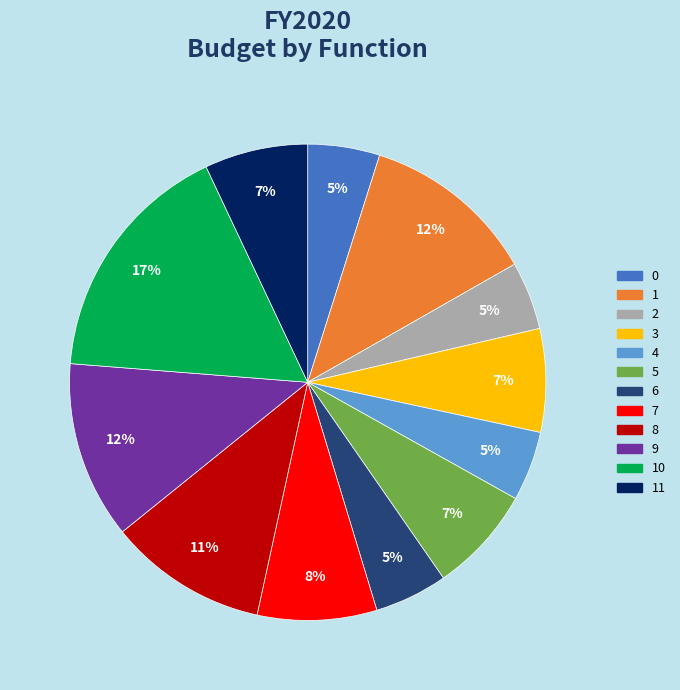

Which has a higher value, 1 or 8?

1